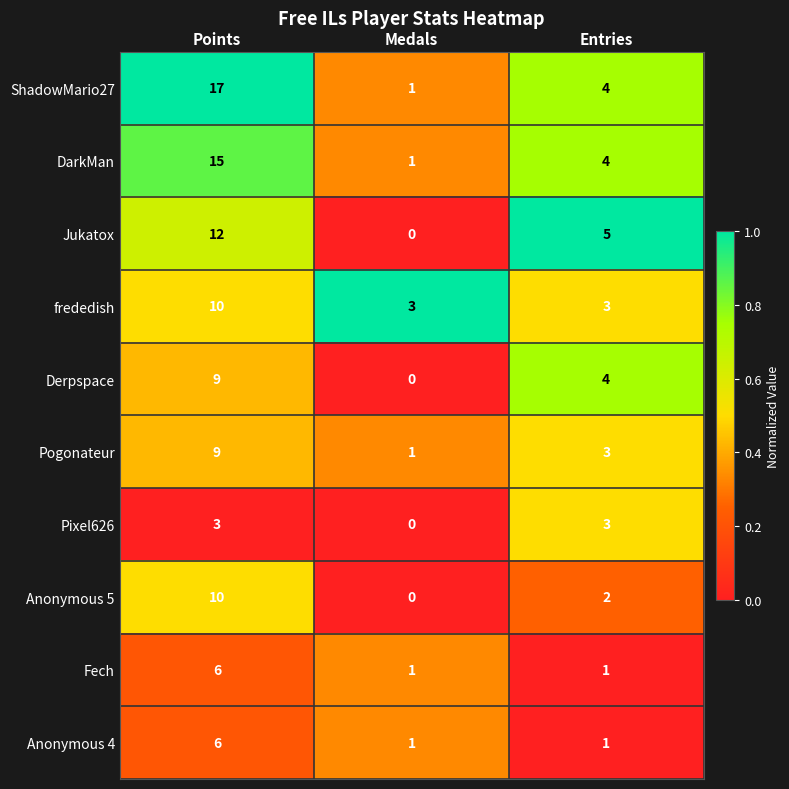

List the labels in order of Pogonateur value, largest first.

Points, Entries, Medals